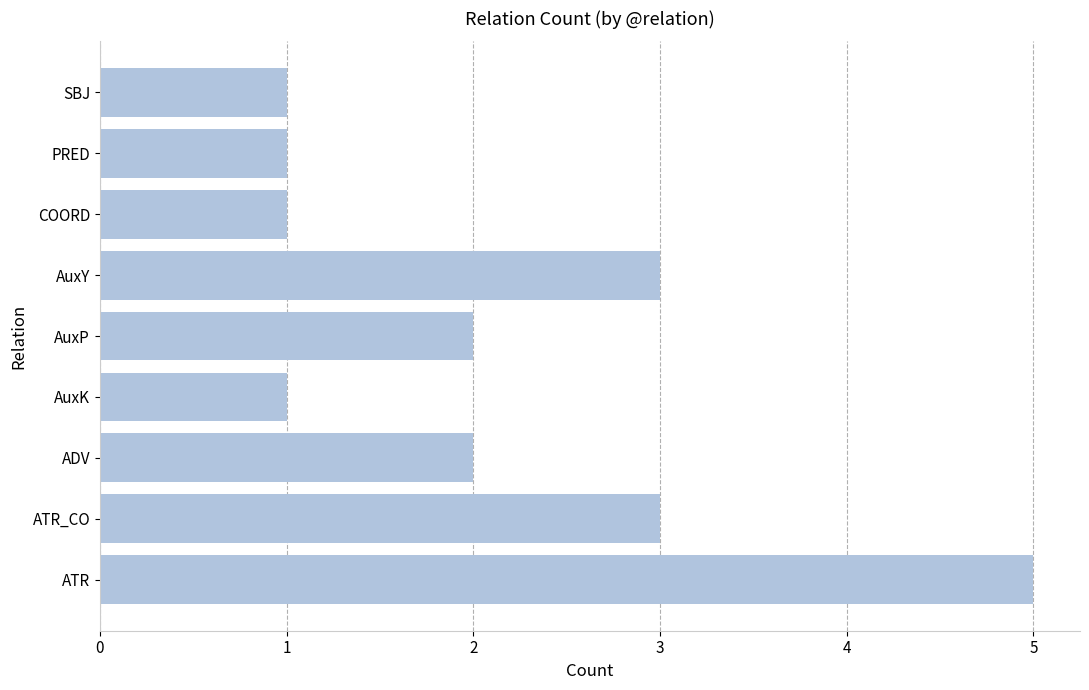

Are the bars horizontal?

Yes